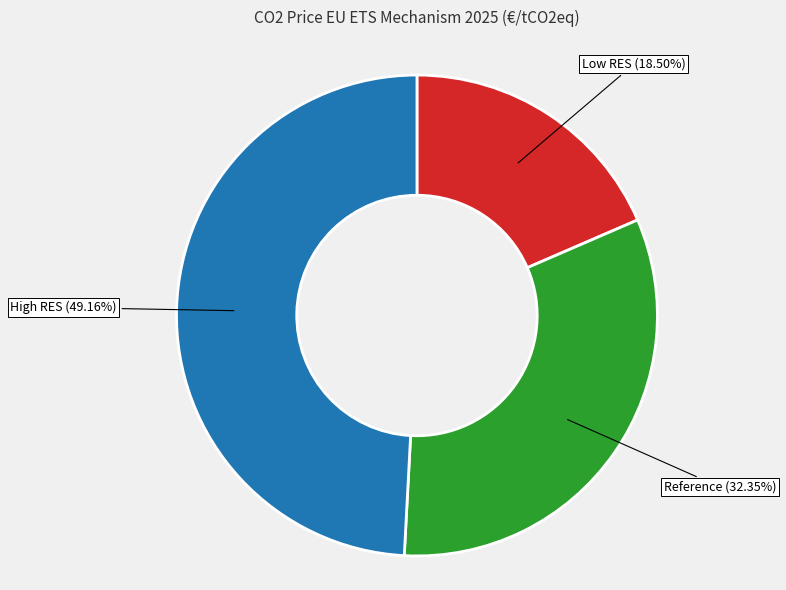

What is the ratio of the value at Reference to the value at Low RES?

1.7